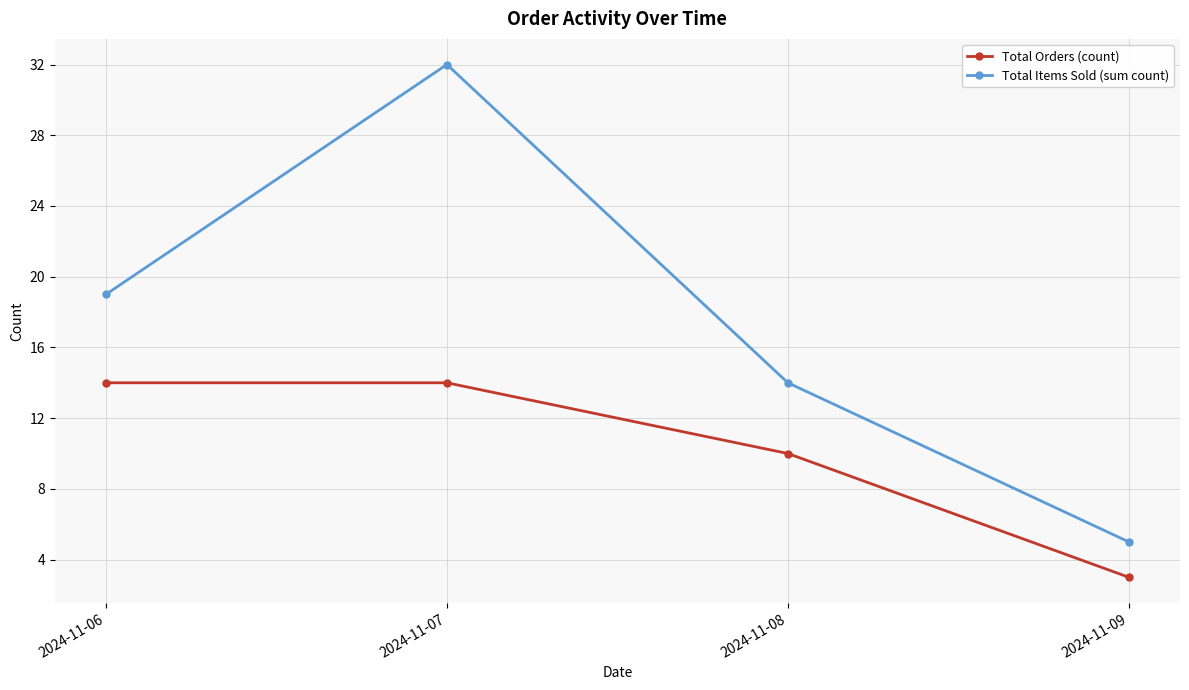

What is the difference between the second highest and second lowest values in the Total Orders (count) series?

4